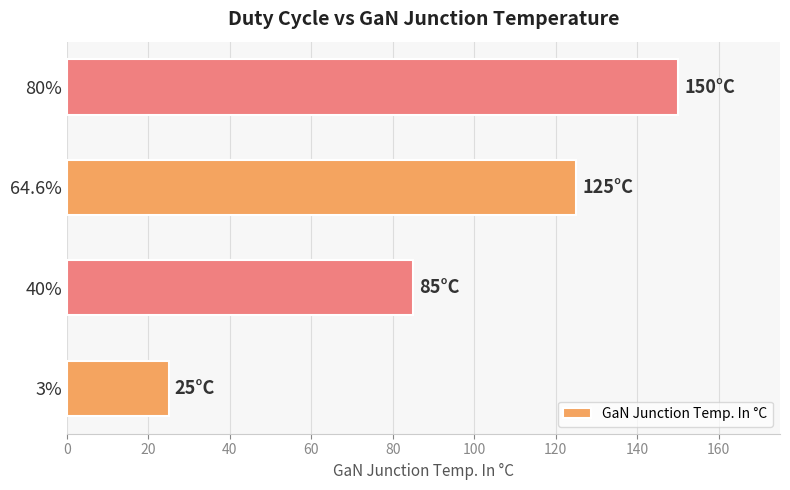

Is it true that the value at 3% is 25?

True